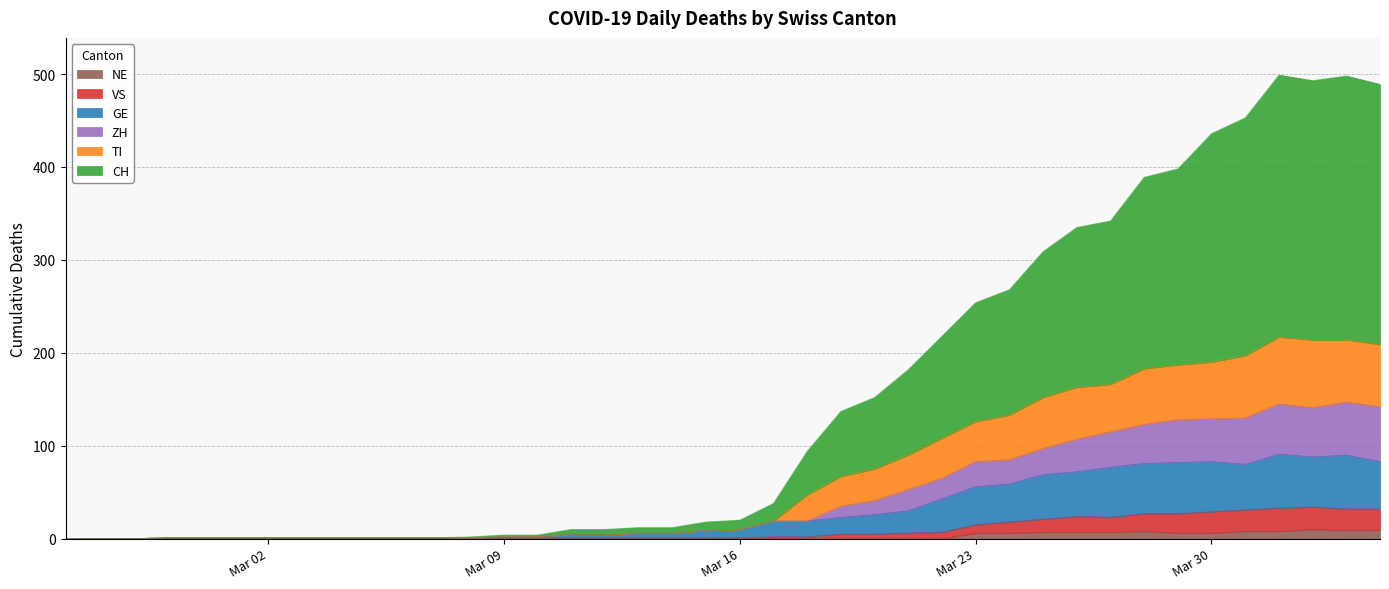

Does the chart have visible grid lines?

Yes